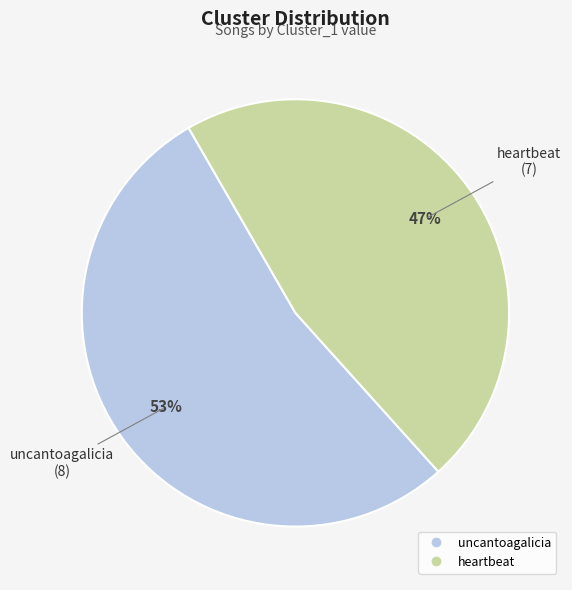

To the nearest percent, what portion does uncantoagalicia represent?

53%